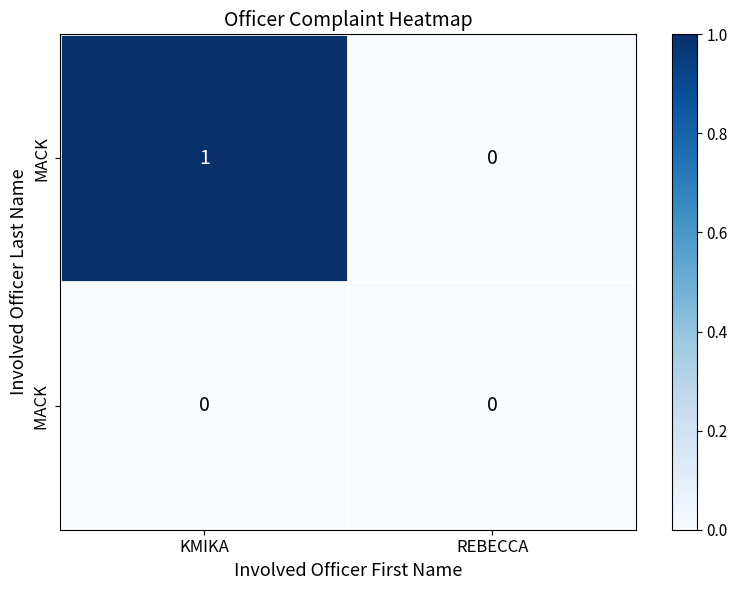

Which series changed the most between KMIKA and REBECCA?

MACK